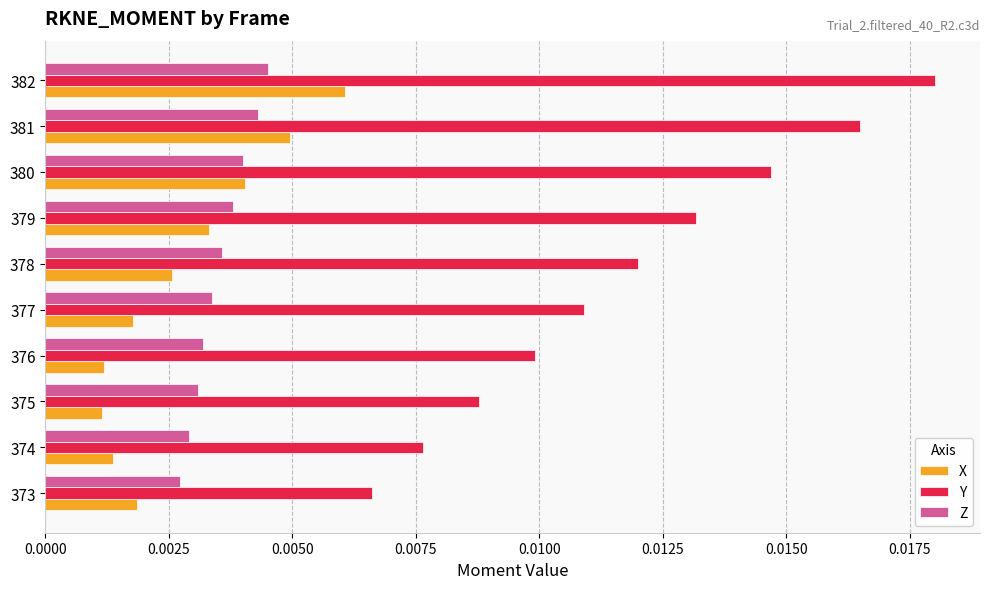

Which category has the highest value across all series?

382